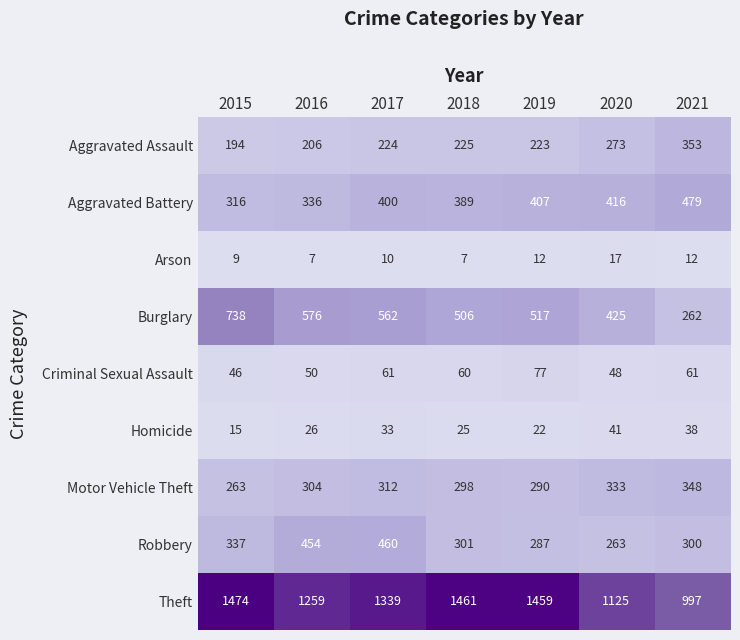

Is it true that Burglary equals 954 at 2016?

False